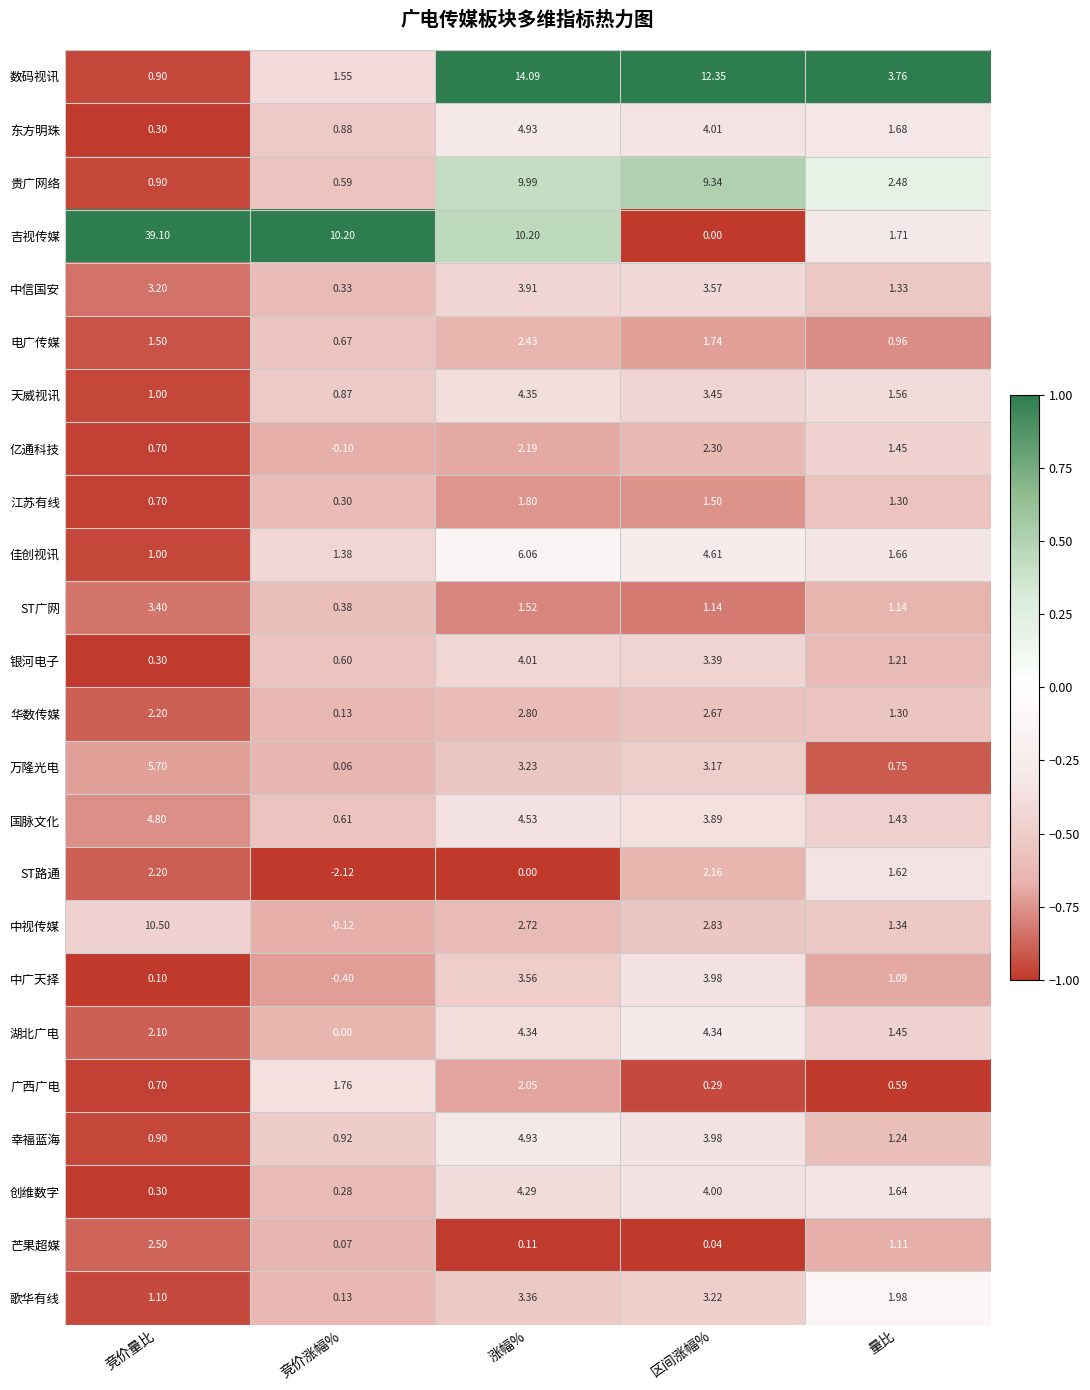

Which category has the lowest value across all series?

竞价涨幅%